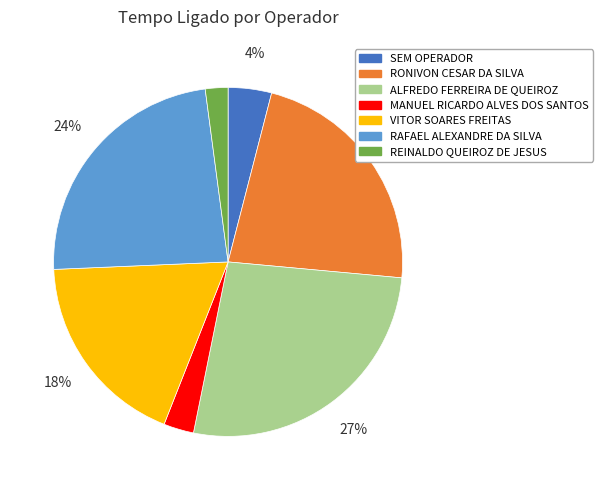

Between SEM OPERADOR and VITOR SOARES FREITAS, which is larger?

VITOR SOARES FREITAS